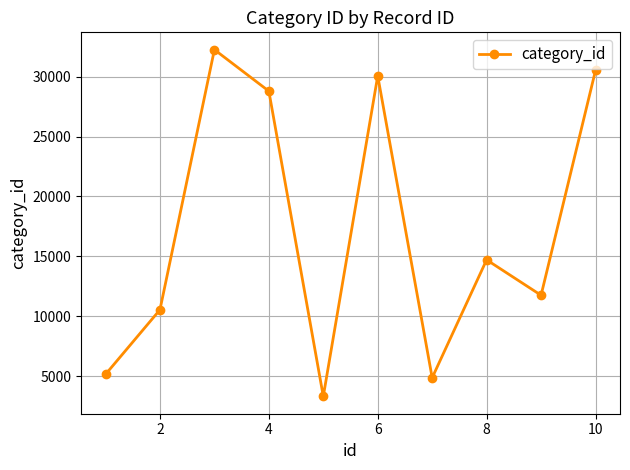

What is the greatest value displayed?

32267